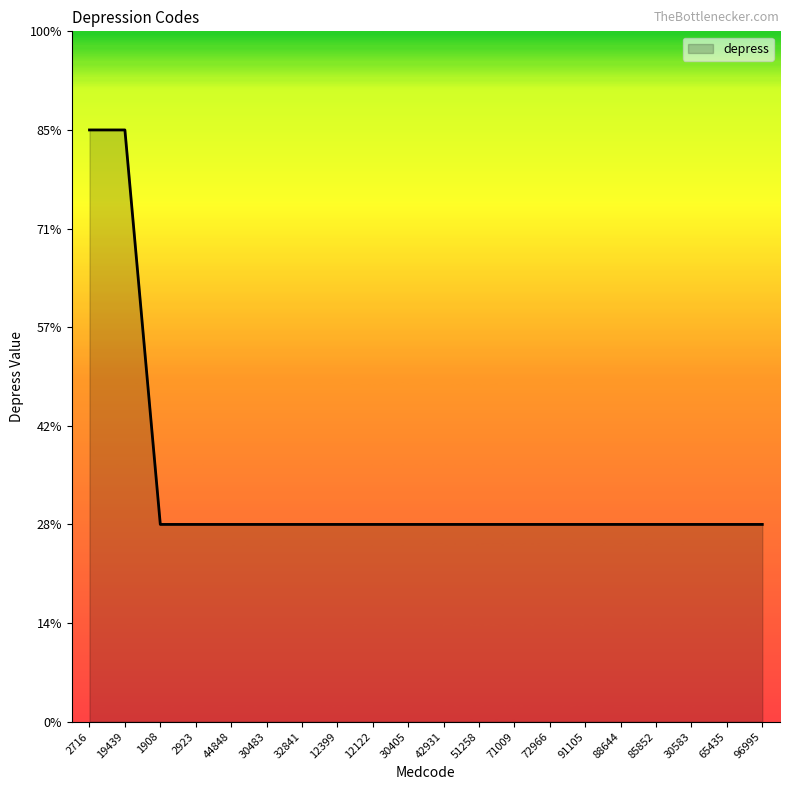

Which label corresponds to the smallest value in the chart?

1908